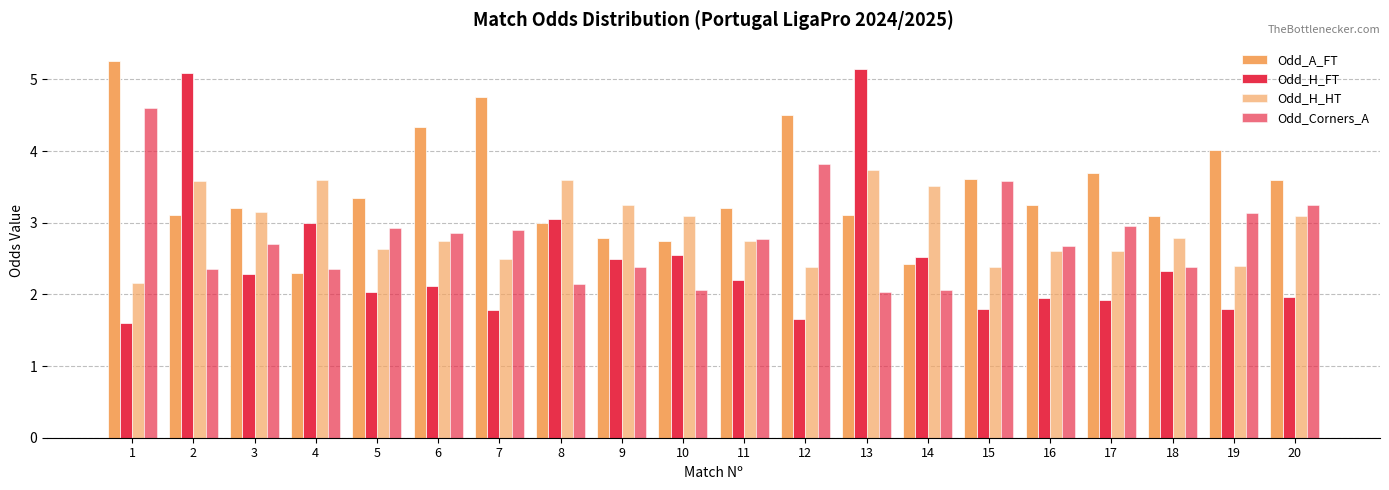

Is the value of Odd_H_FT at 13 greater than the value of Odd_H_HT at 18?

Yes